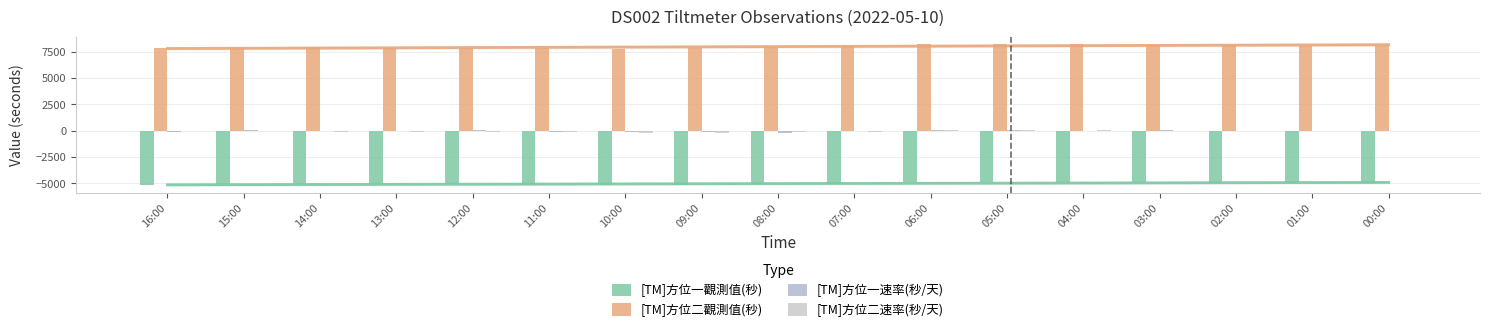

What is the label of the 15th bar from the left?

02:00